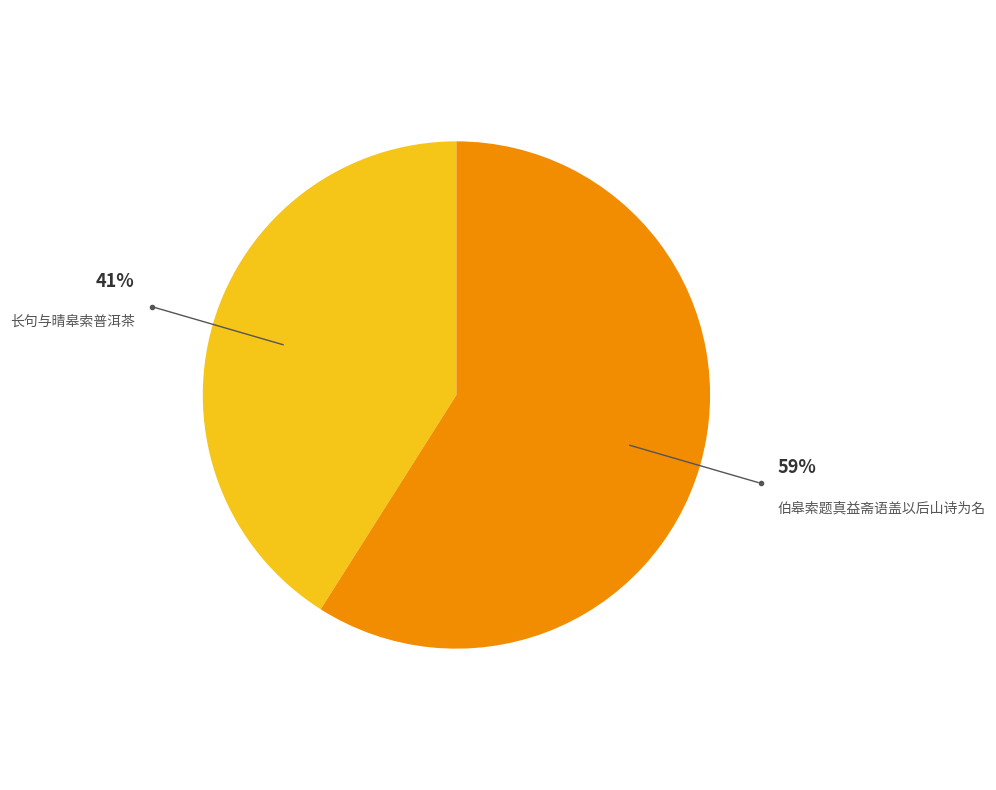

Does 伯皋索题真益斋语盖以后山诗为名 account for over 50% of the chart?

Yes